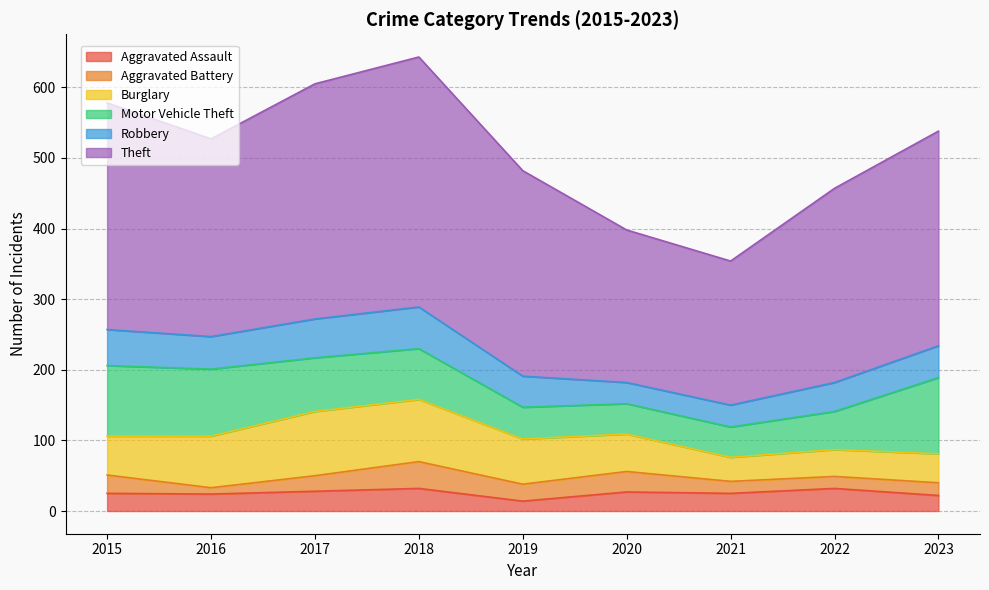

Which series has the largest total across all categories?

Theft